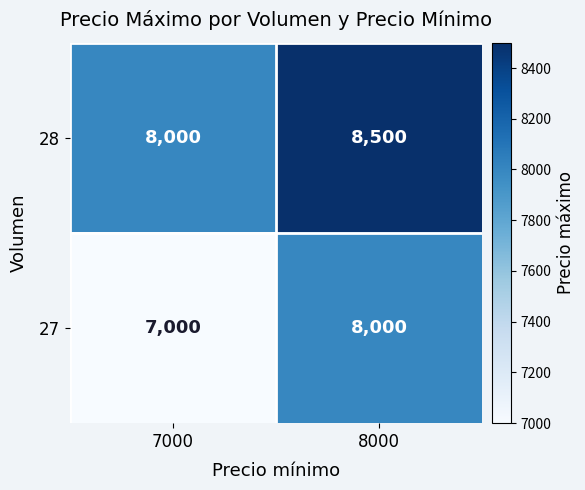

The 27 series shows 12929 at 8000. True or false?

False